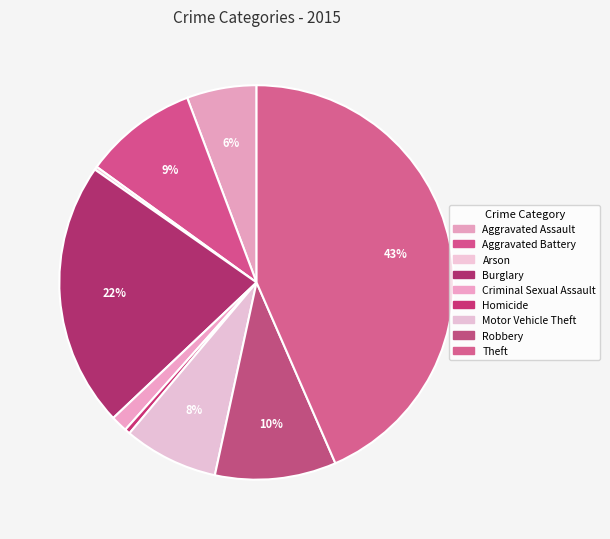

Is it true that Criminal Sexual Assault is 1% of the pie?

True